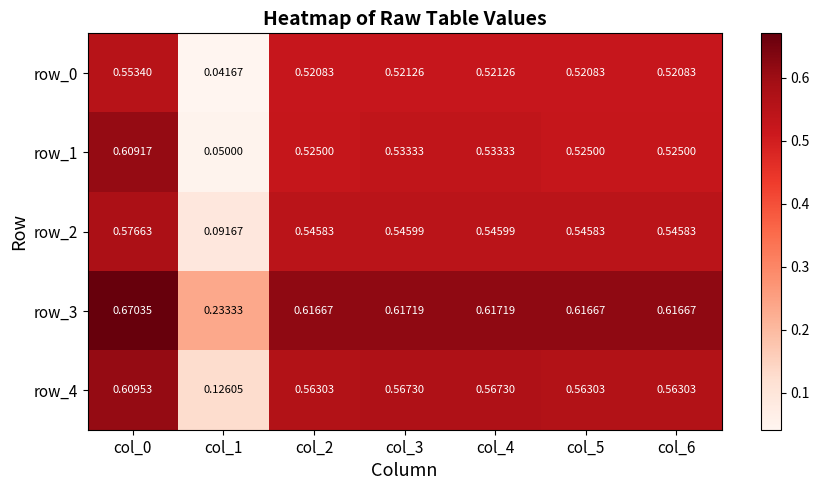

Is the value of row_0 at col_3 greater than the value of row_3 at col_3?

No